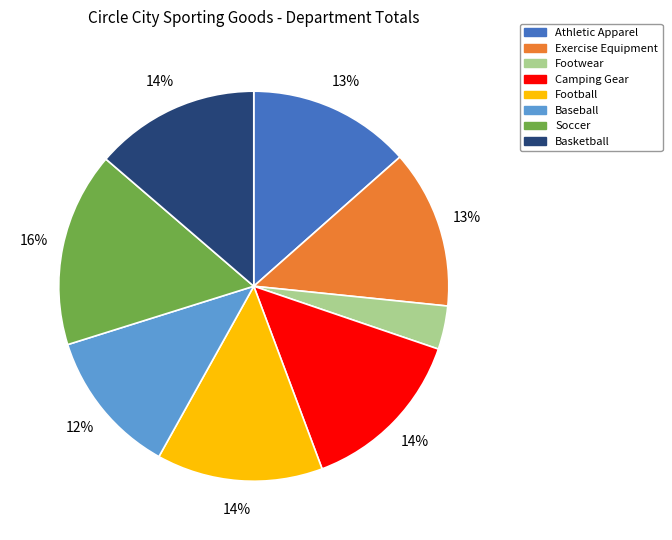

The Football slice represents 28% of the pie. True or false?

False